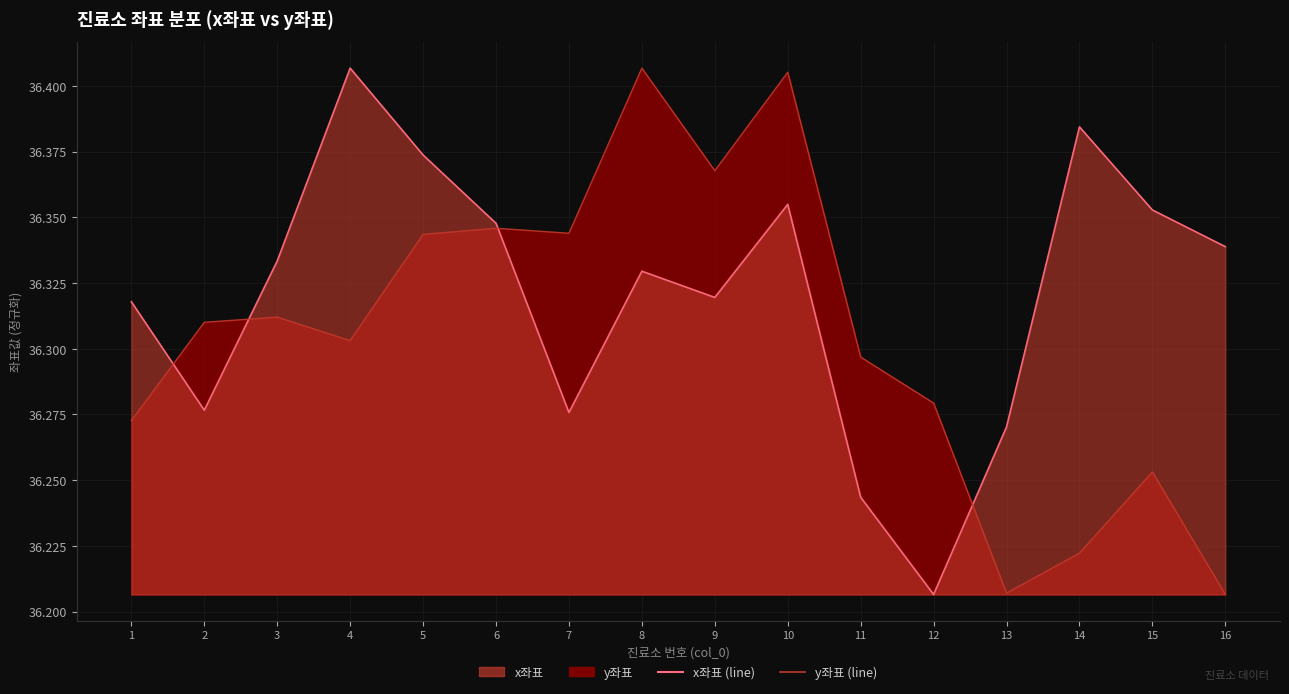

What is the value of the x좌표 (line) point at the 4th from the left?

36.4